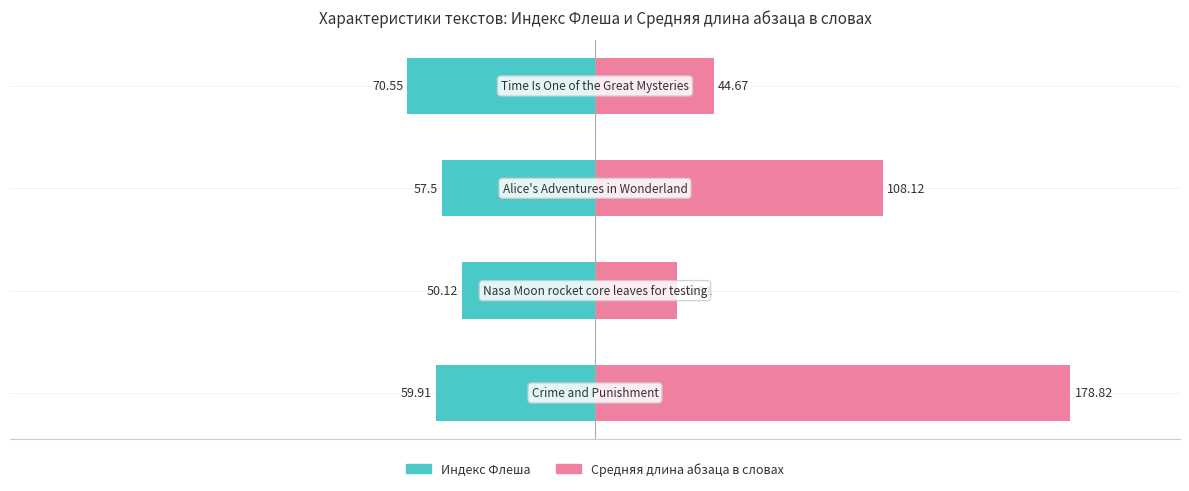

Which series has the largest range (max minus min)?

Средняя длина абзаца в словах